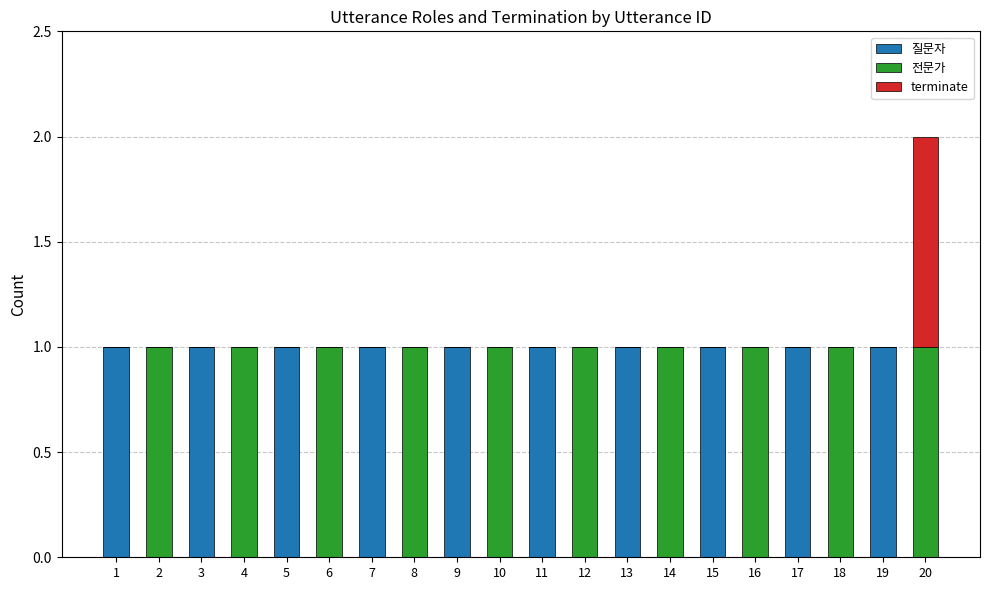

What is the sum of all 질문자 values?

10